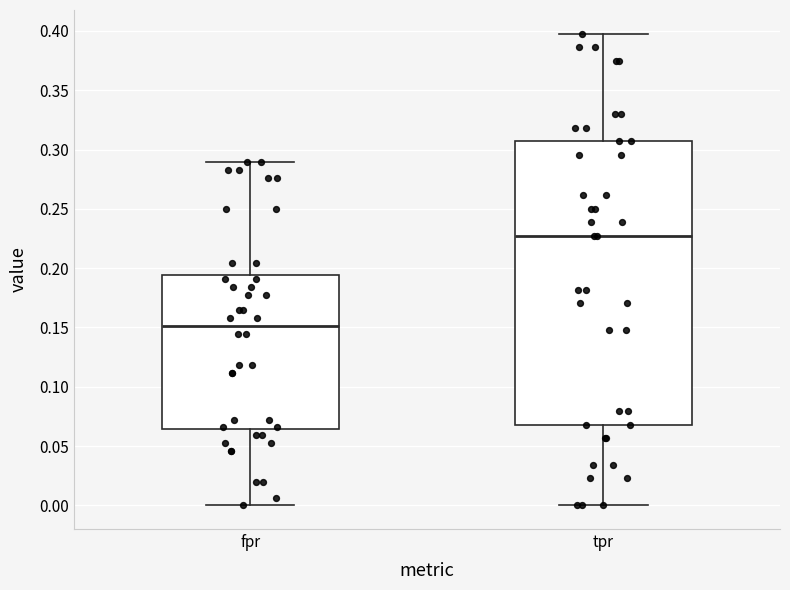

Reading left to right, read every box against the y-axis: the position of its median line, the range the box covers, and the ends of its whiskers. The values are not printed on the chart, so give them approximately, as read against the axis.

fpr: median 0.150, box 0.065 to 0.195, whiskers 0.000 to 0.290
tpr: median 0.225, box 0.070 to 0.305, whiskers 0.000 to 0.400